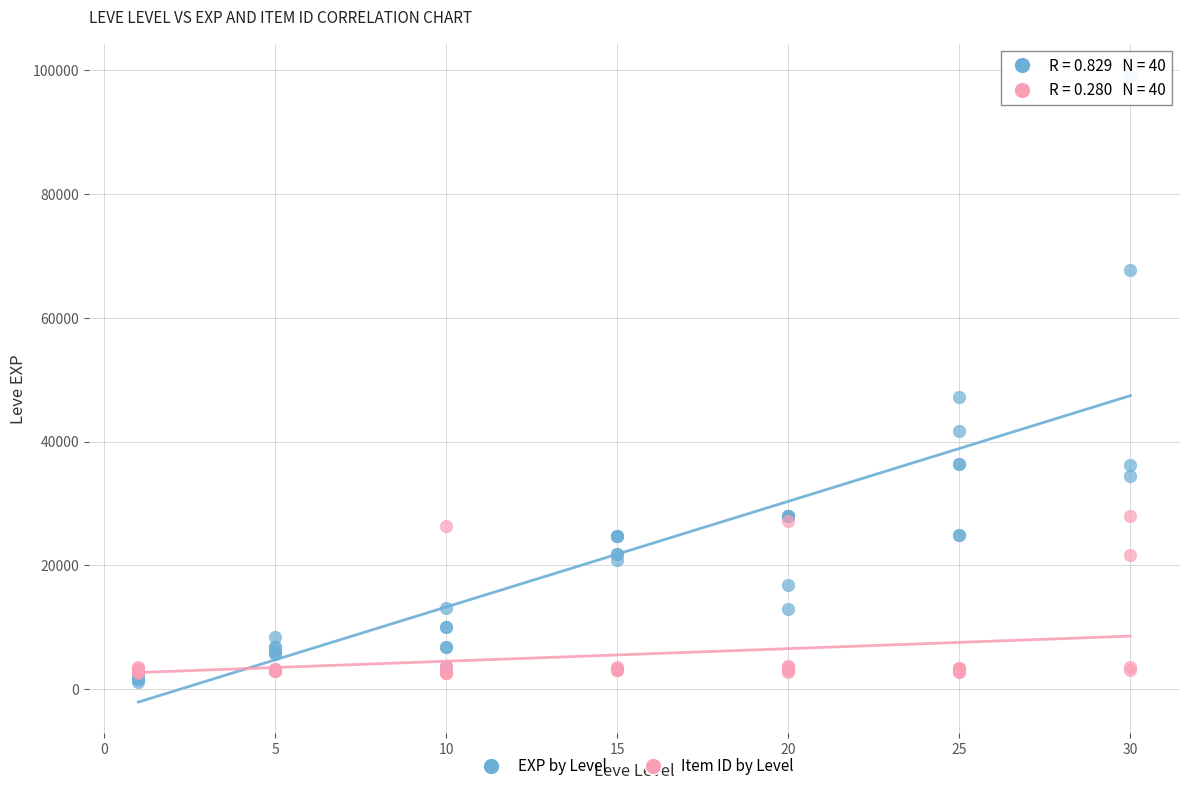

Which series has the widest spread of Y values?

EXP by Level